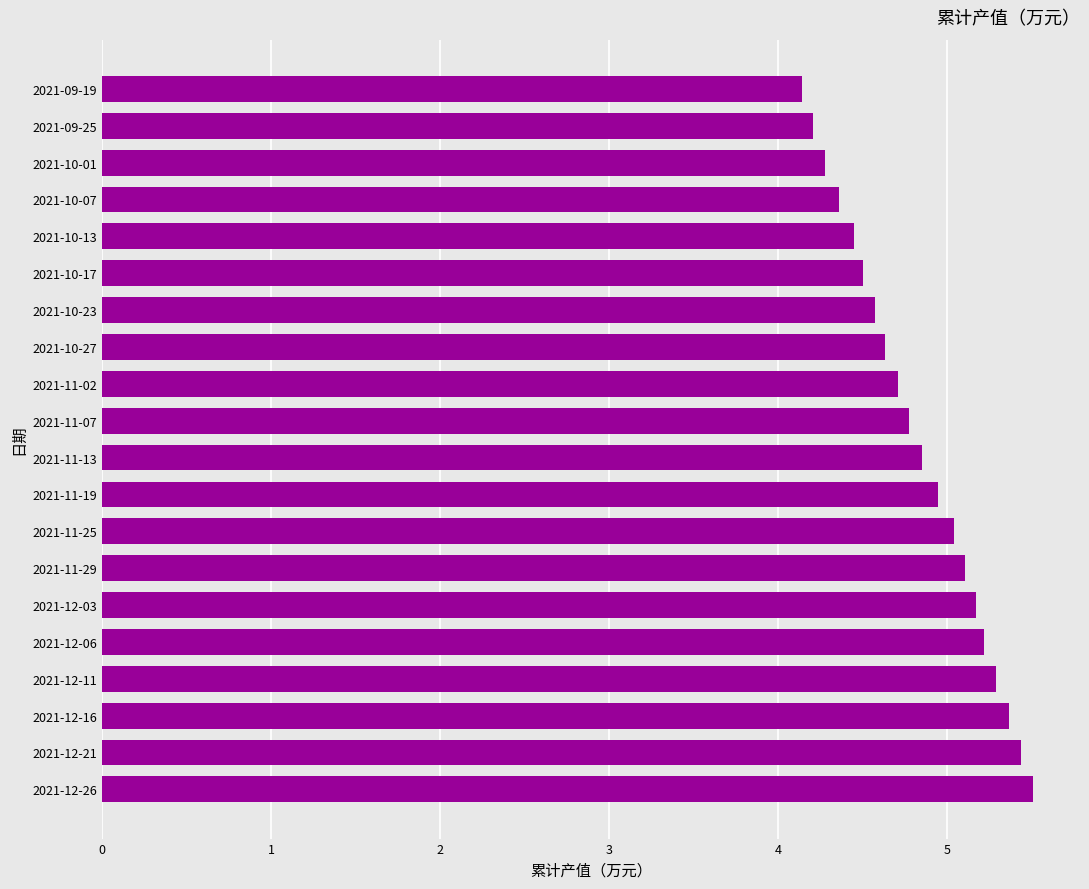

What is the difference between the maximum and minimum values?

13699.2